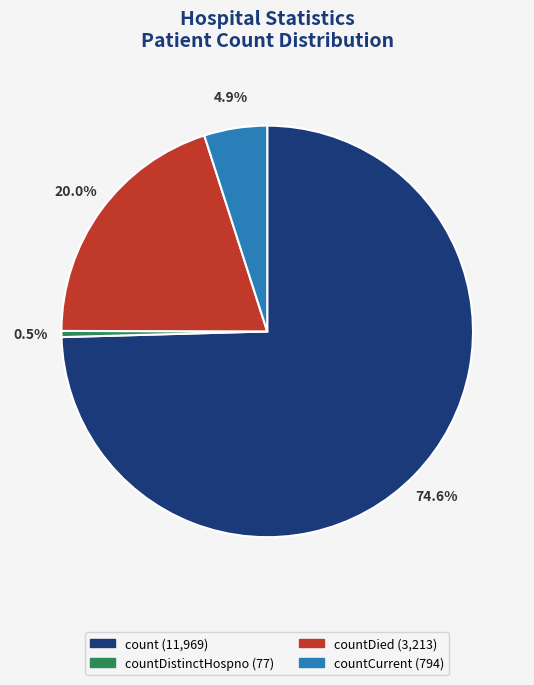

To the nearest percent, what is the average slice percentage?

25%